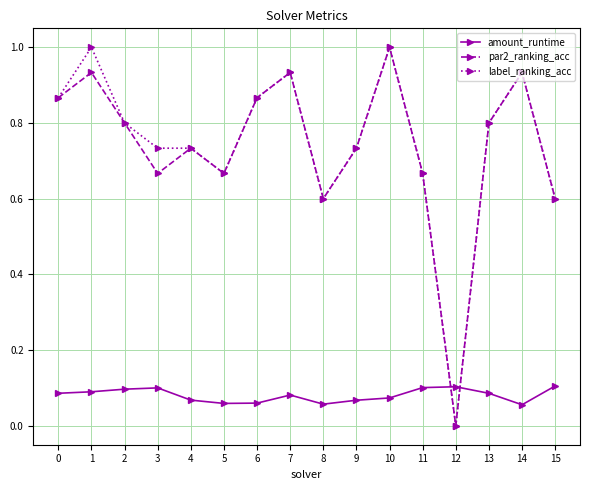

What is the value of the label_ranking_acc point at the 9th from the left?

0.6